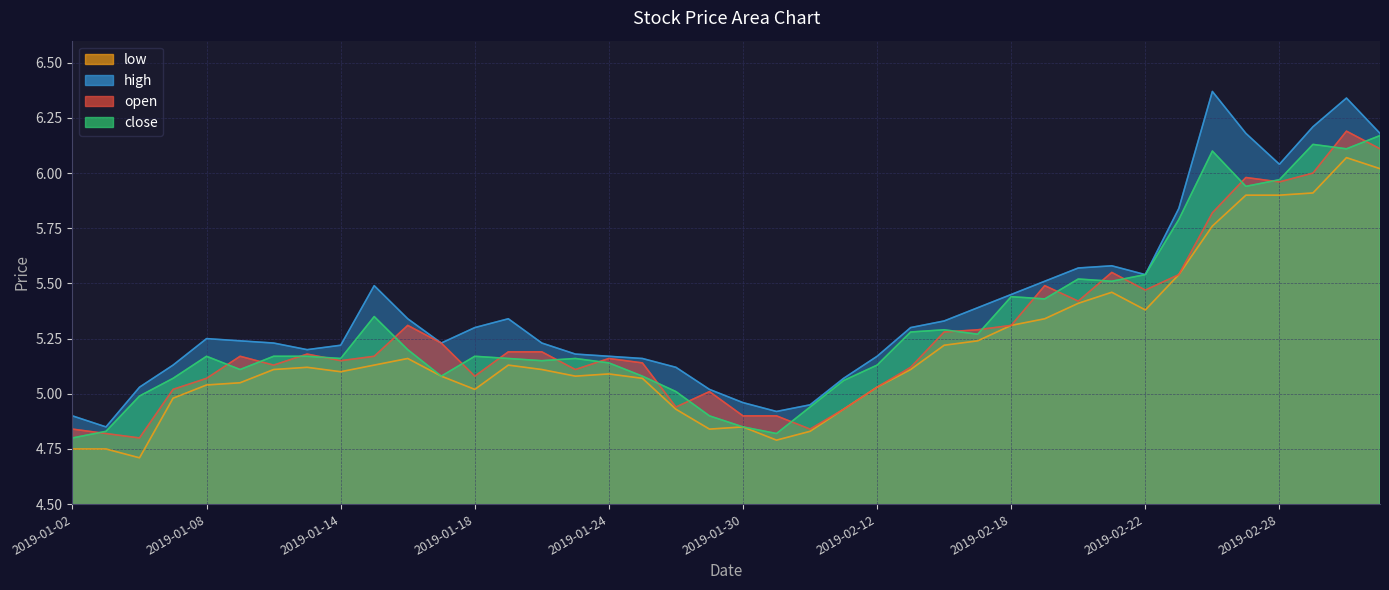

What is the approximate value of close at 2019-01-28?

5.0